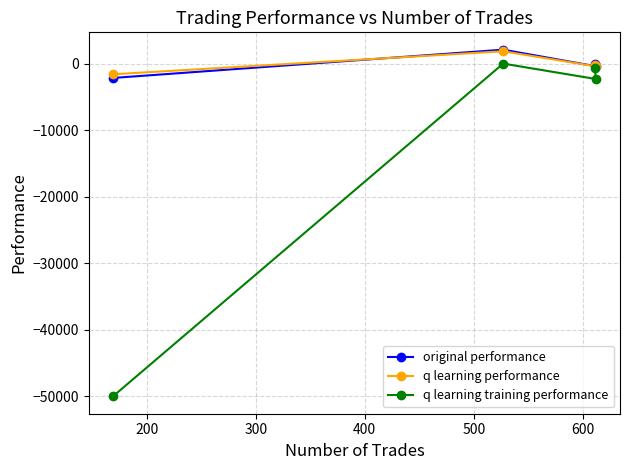

Reading left to right, list all the values displayed in this chart.

original performance: -2136.0	2115.9	-4.3	-378.2
q learning performance: -1582.2	1872.8	-132.3	-392.6
q learning training performance: -50000.0	20.6	-623.6	-2293.9